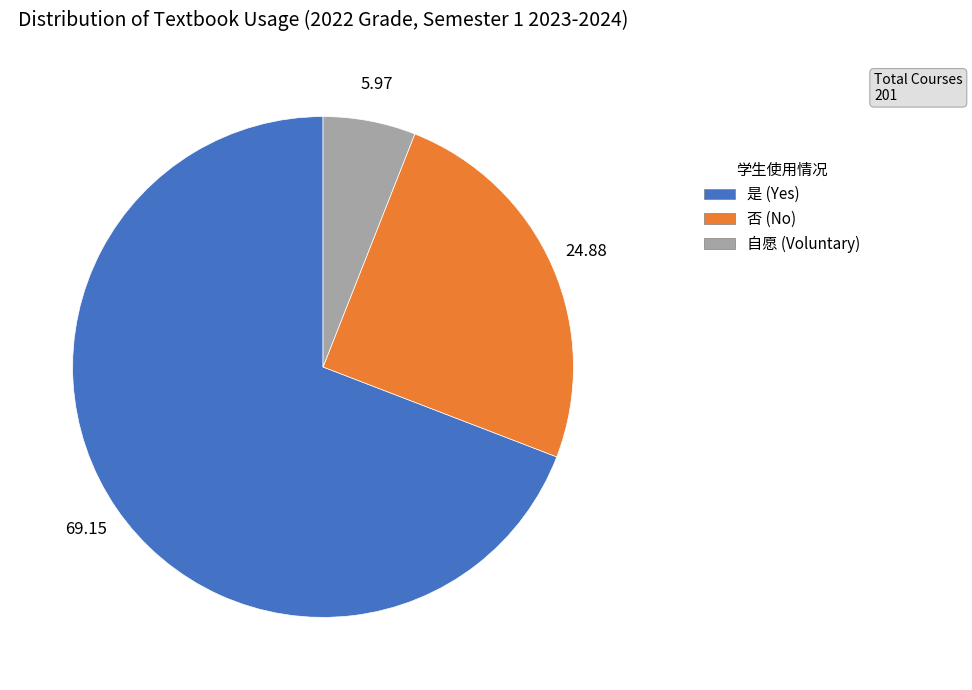

Is it true that 自愿 is 19% of the pie?

False